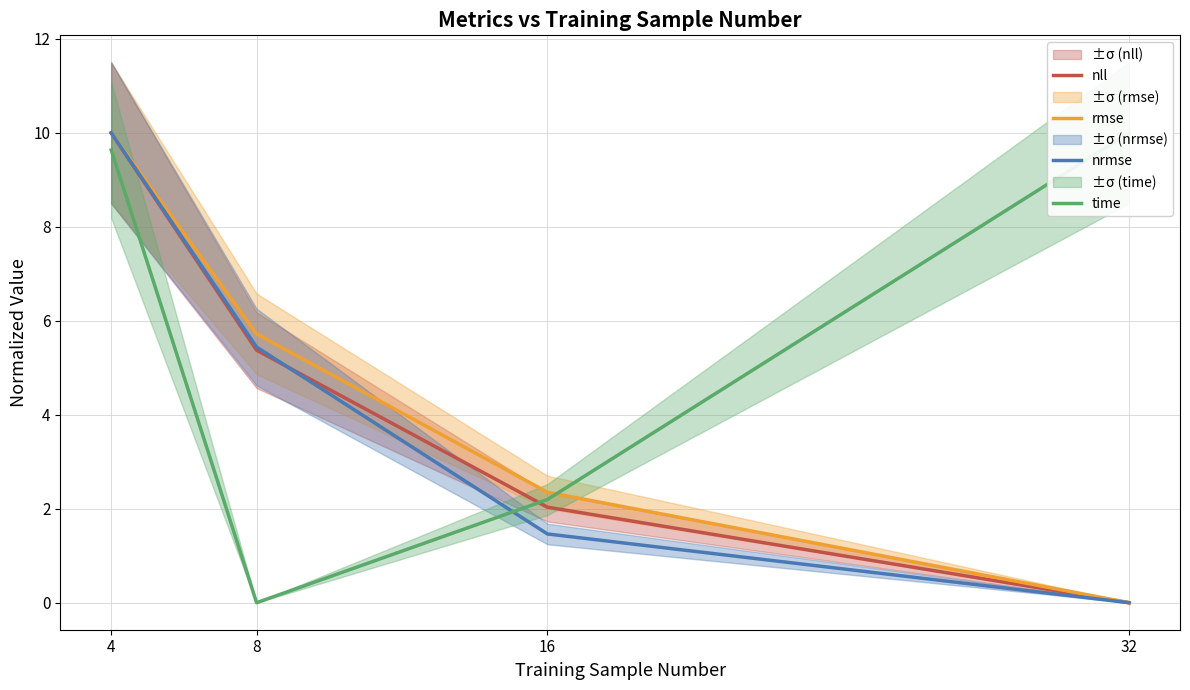

How many data points in time are above 9?

2